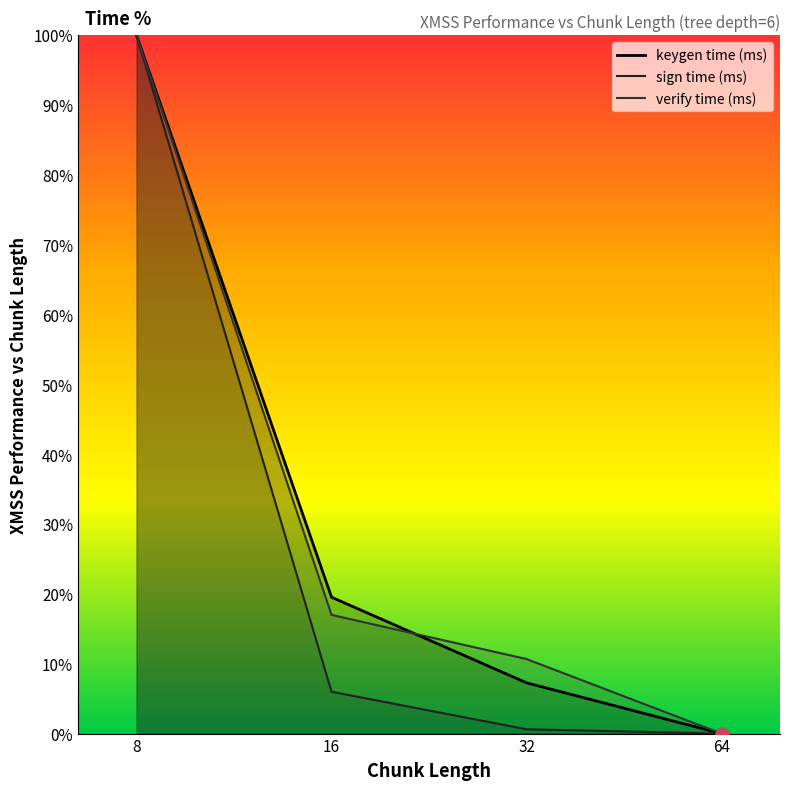

Which series reaches the maximum Y coordinate?

keygen time (ms)